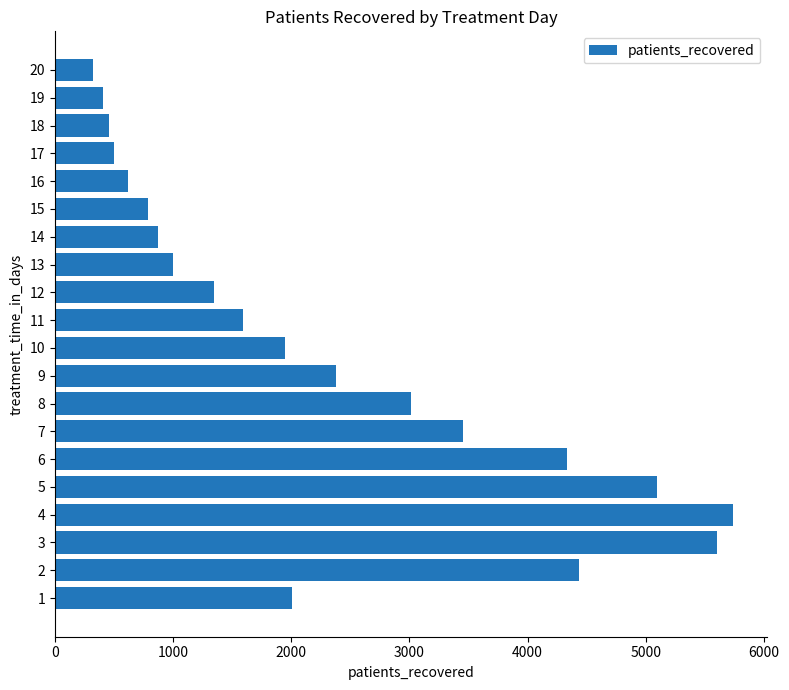

Is it true that the value at 5 is 8145?

False